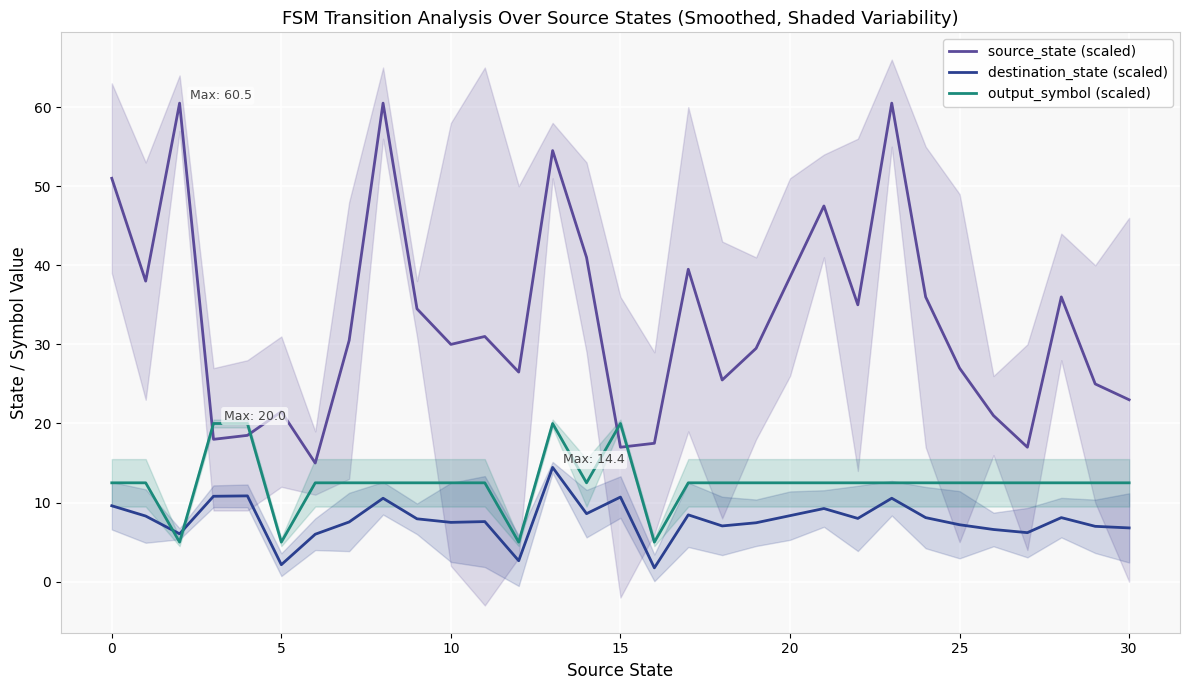

Which series has the largest range (max minus min)?

source_state (scaled)